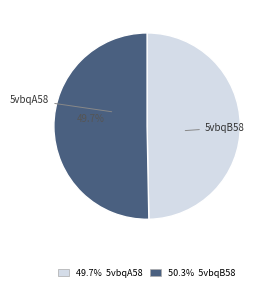

Is there a majority slice in this chart?

Yes